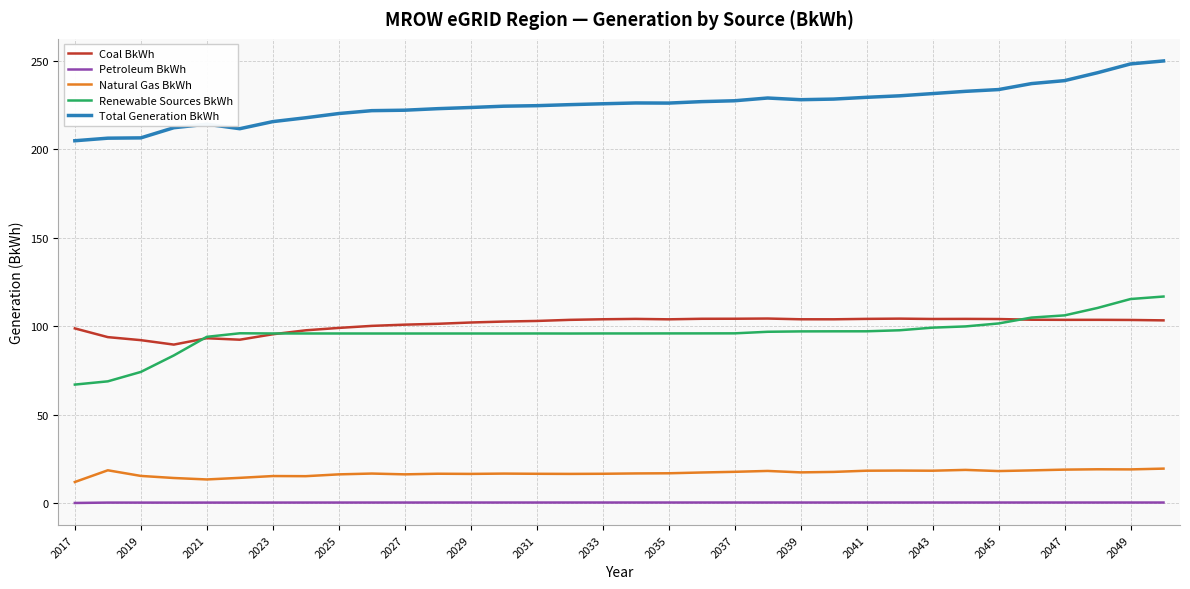

True or false: Petroleum BkWh and Coal BkWh intersect in this chart.

False